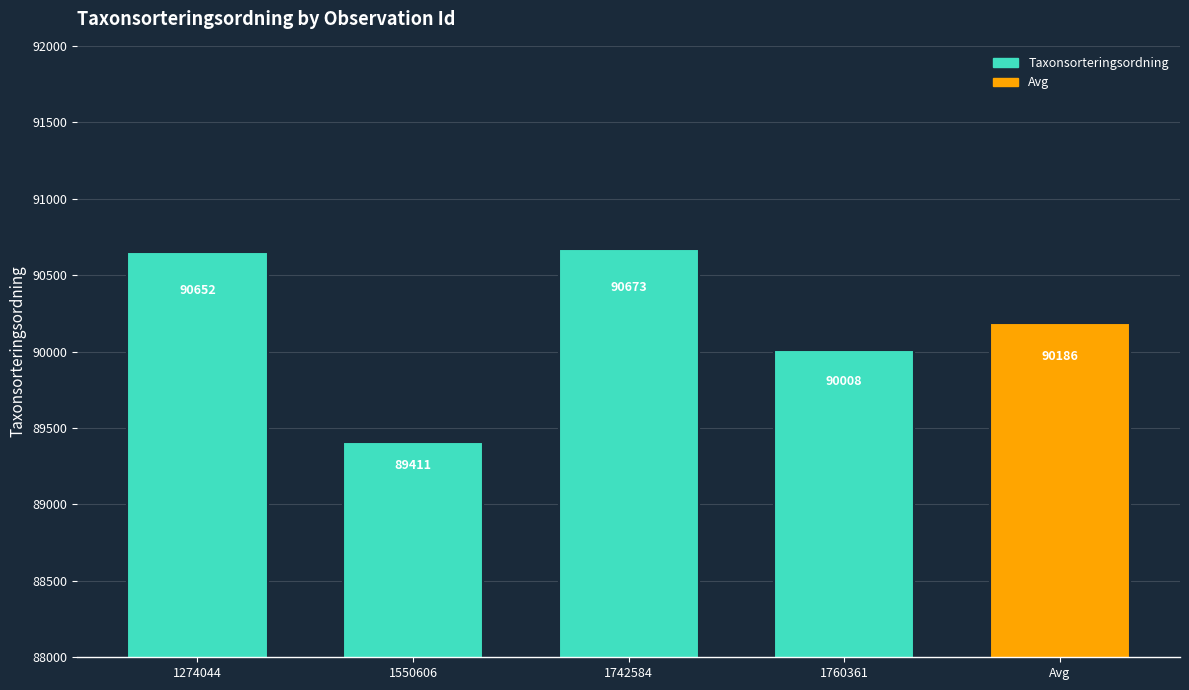

What is the value of the 4th bar from the left?

90008